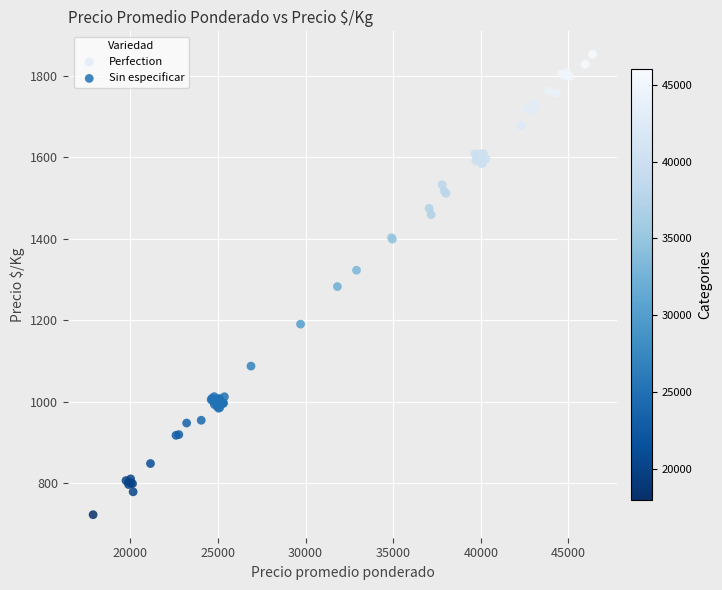

What are all the series names shown in the legend?

Perfection, Sin especificar